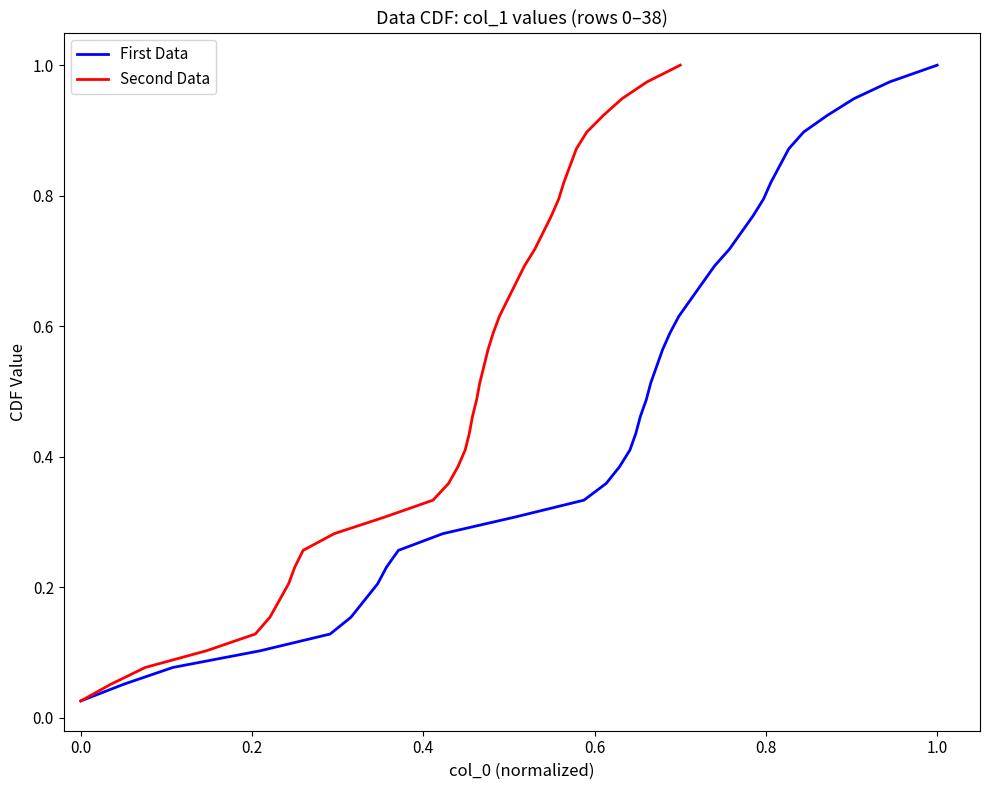

What is the value of the First Data point at the 28th from the left?

0.7